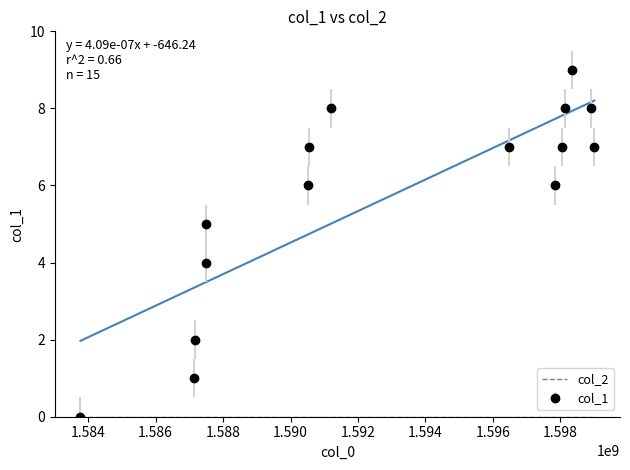

Is it true that the value at 1598037022 is 3?

False